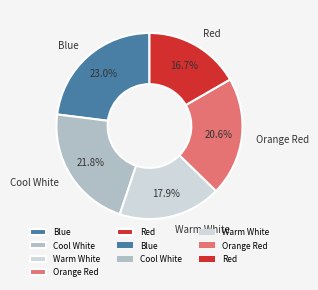

Rank the categories by value from highest to lowest.

Blue, Cool White, Orange Red, Warm White, Red